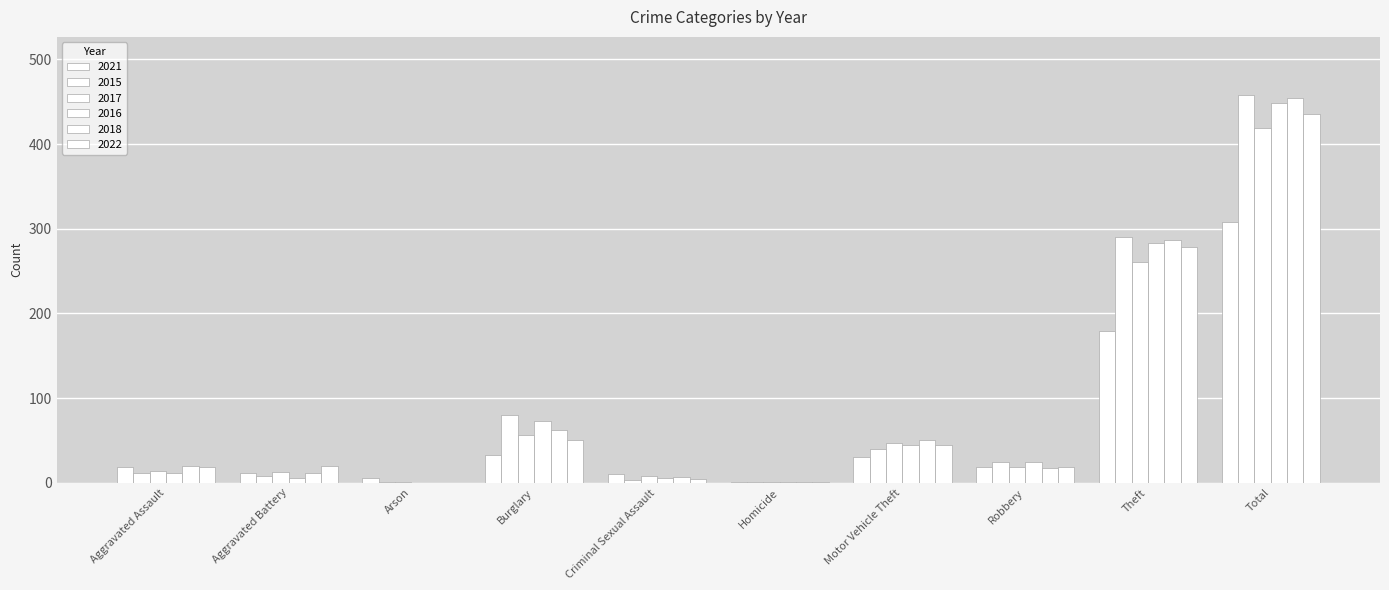

Are the bars horizontal?

No